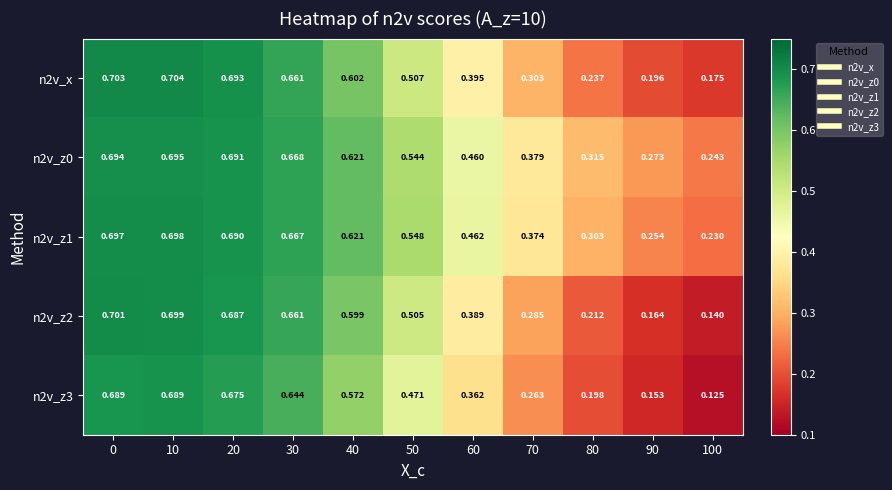

Is the value of n2v_z2 at 70 greater than the value of n2v_x at 10?

No